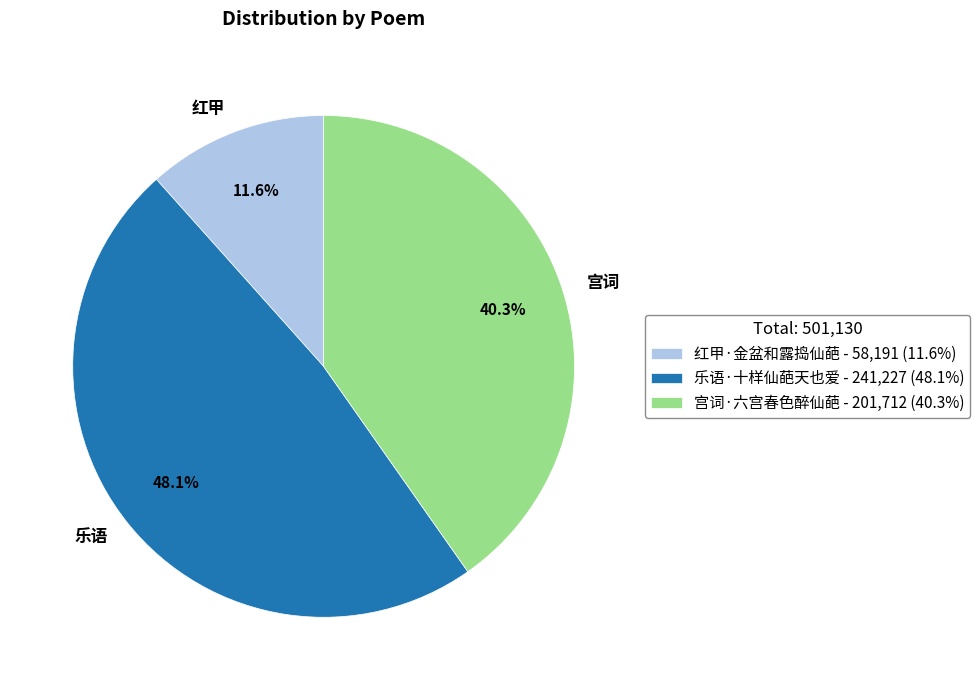

Count the number of slices in the pie.

3